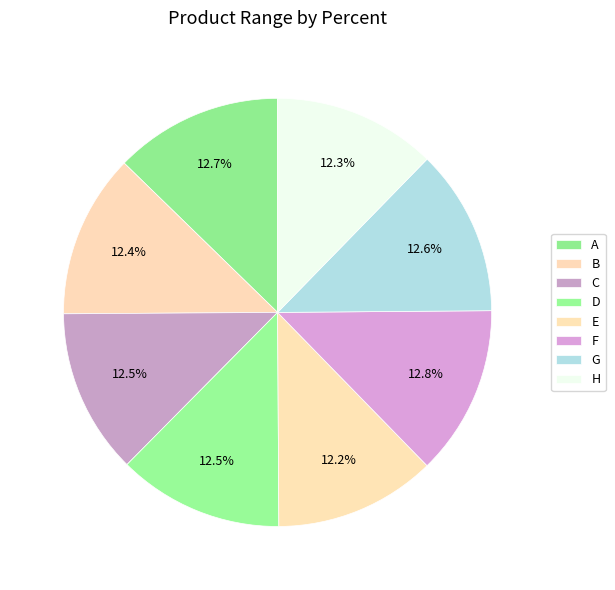

Combined, what portion of the pie is B and D?

24.9%